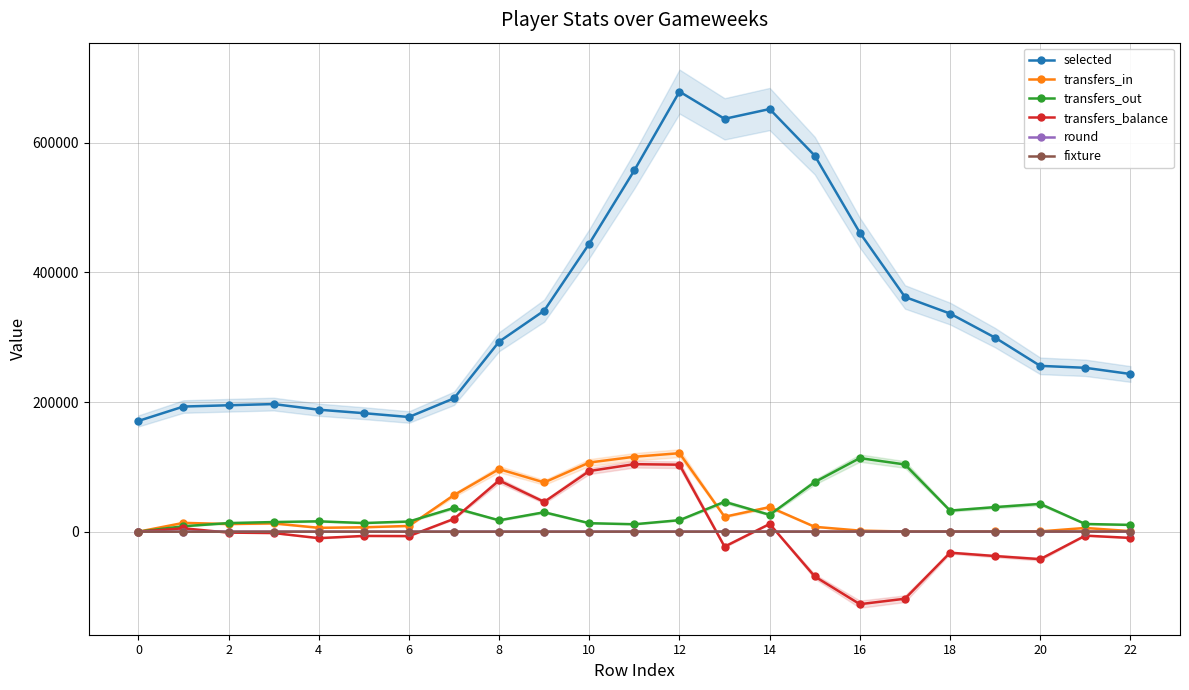

What is the smallest value displayed?

-111854